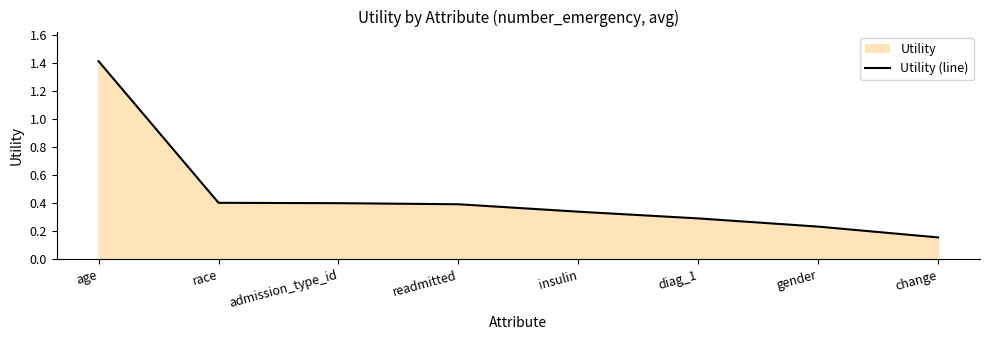

Rank the categories by value from highest to lowest.

age, race, admission_type_id, readmitted, insulin, diag_1, gender, change